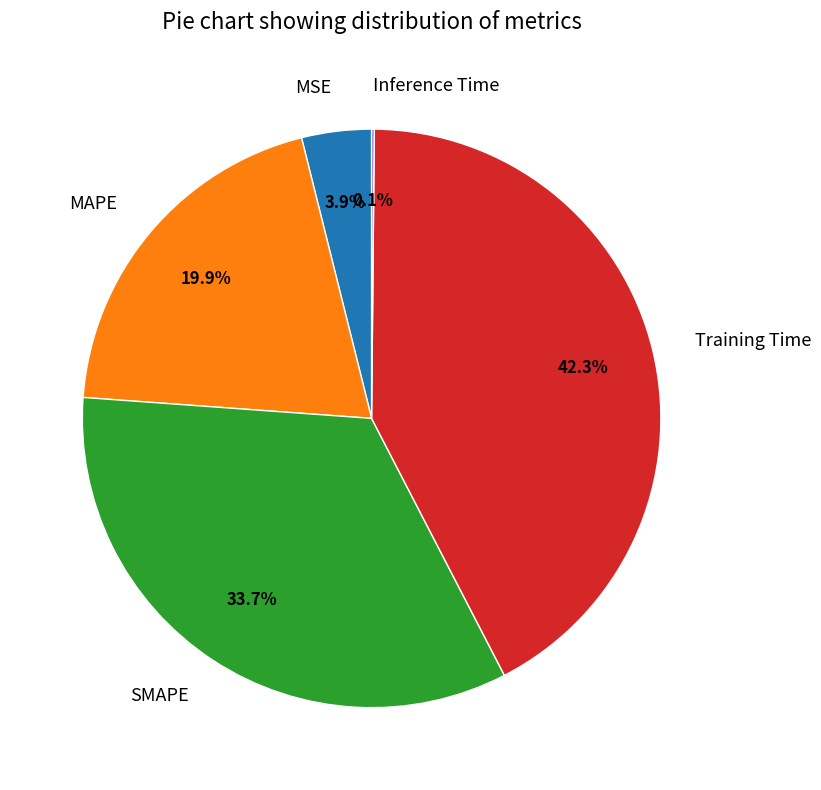

Is there any slice that represents more than half of the pie?

No